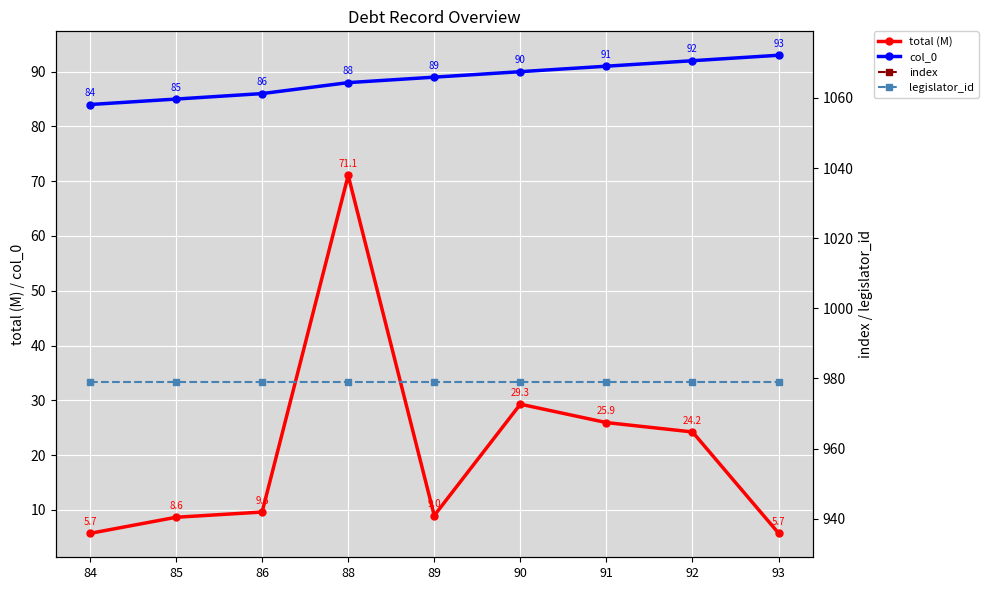

True or false: legislator_id and col_0 cross at least once.

False